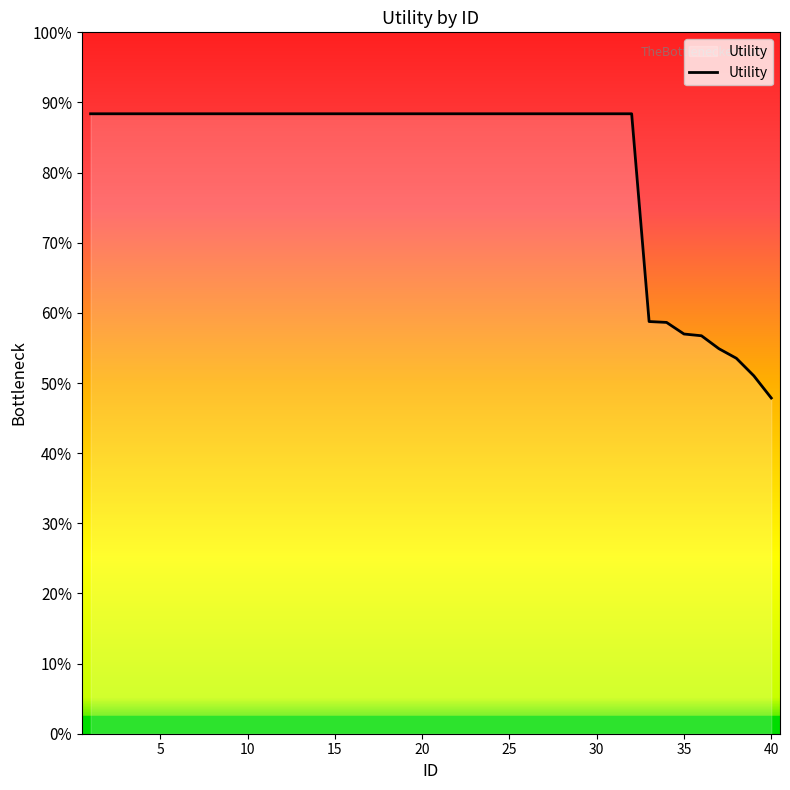

Does the chart have visible grid lines?

No